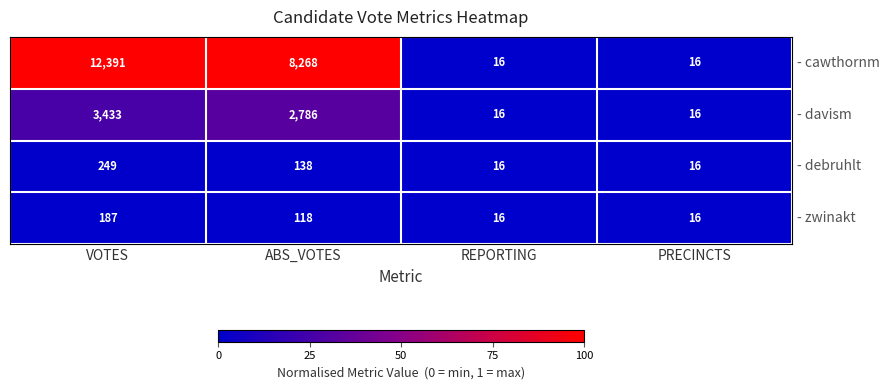

List the series in order of their peak value, lowest first.

- zwinakt, - debruhlt, - davism, - cawthornm